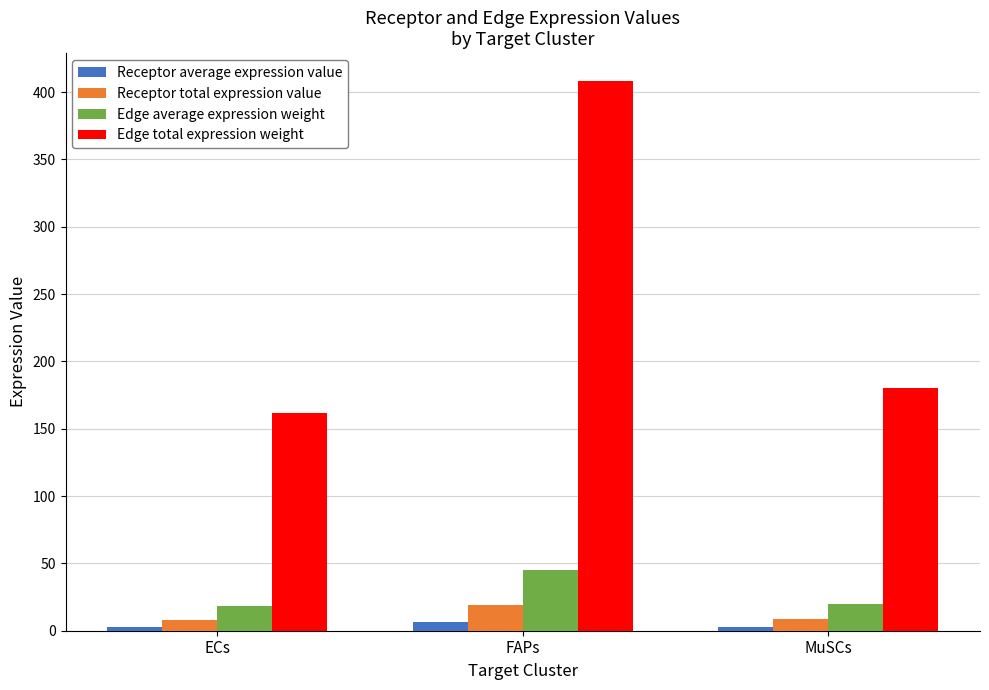

What is the value of the Receptor total expression value bar at the 3rd from the left?

8.6